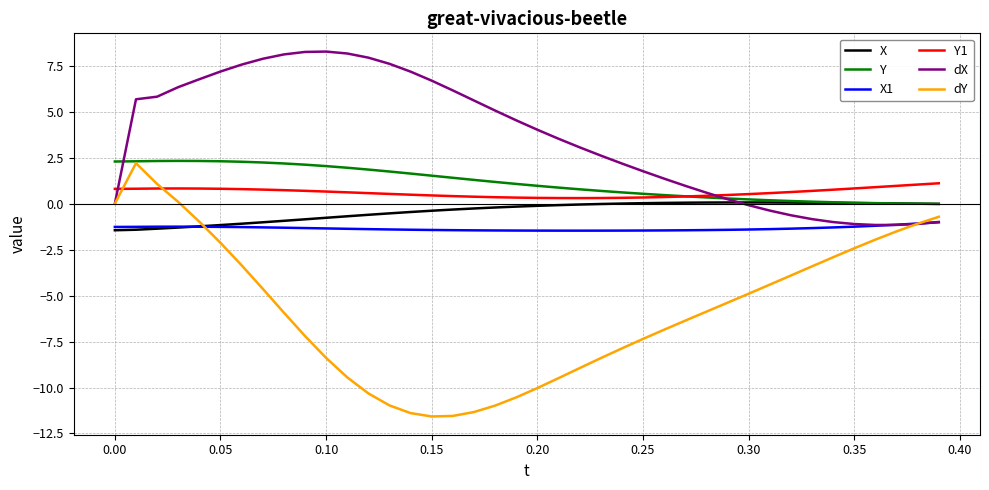

Which series has the largest range (max minus min)?

dY